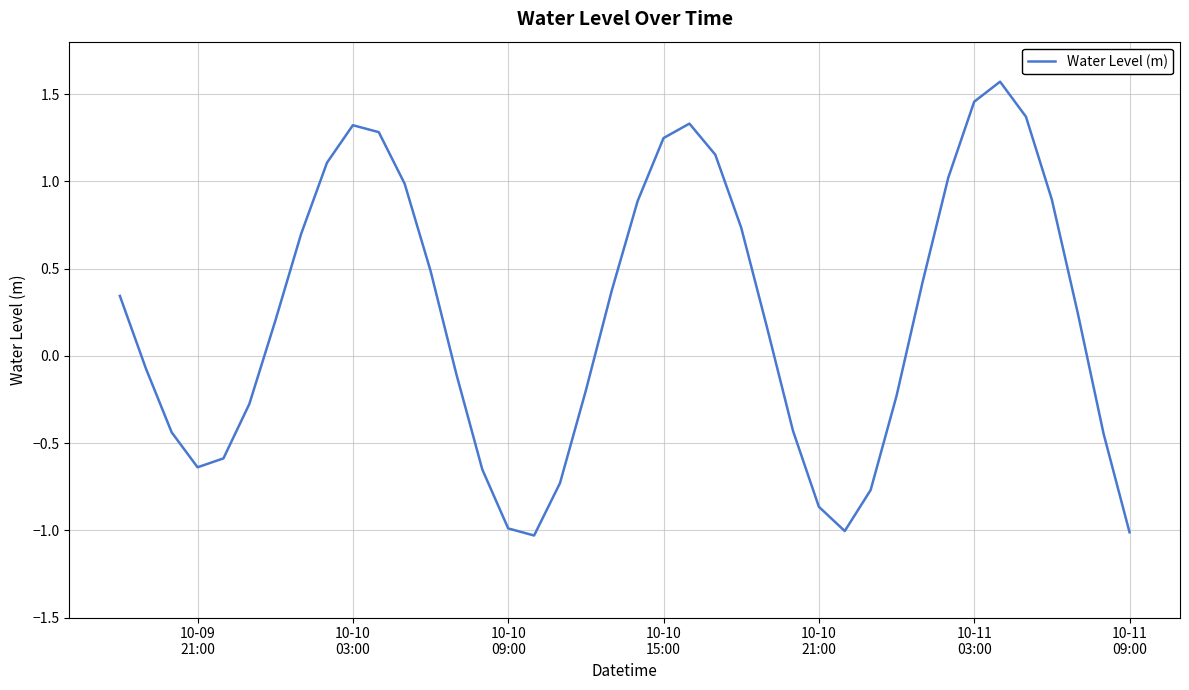

What is the maximum value shown in the chart?

1.6